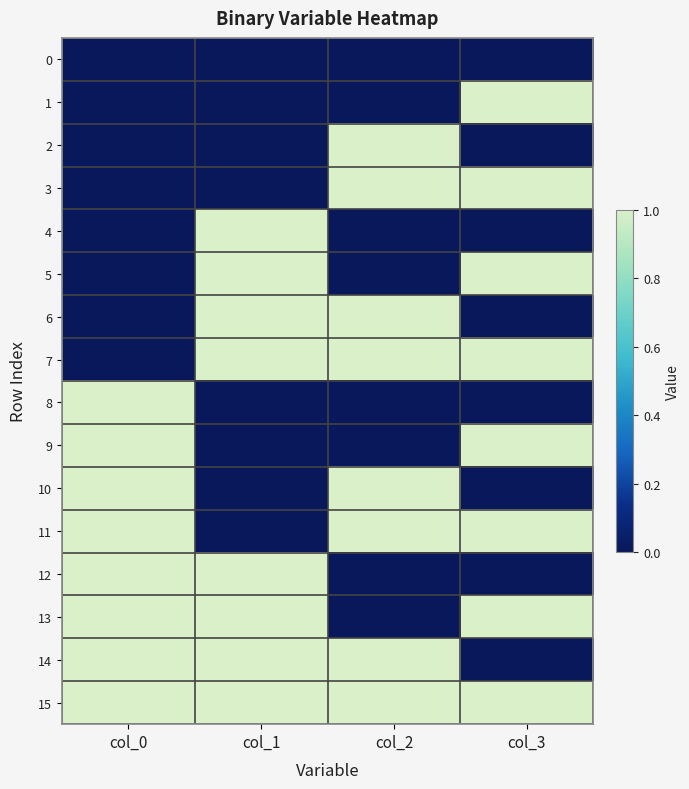

At how many categories does at least one series exceed 0?

4